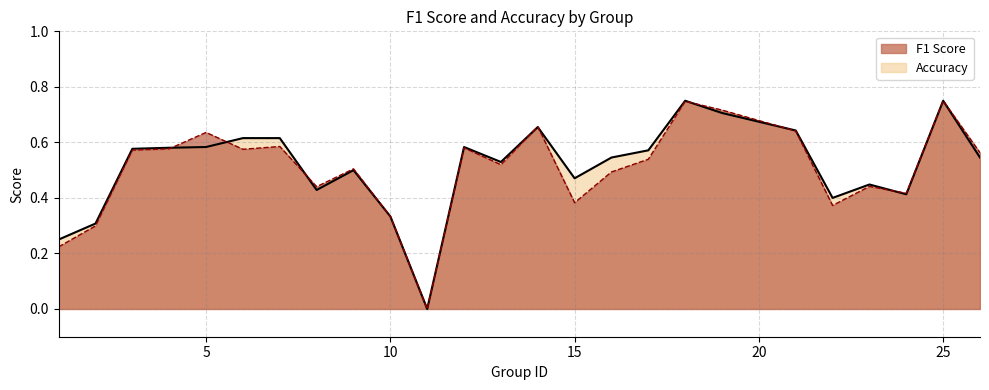

Rank the series at 25 from highest to lowest value.

f1, accuracy